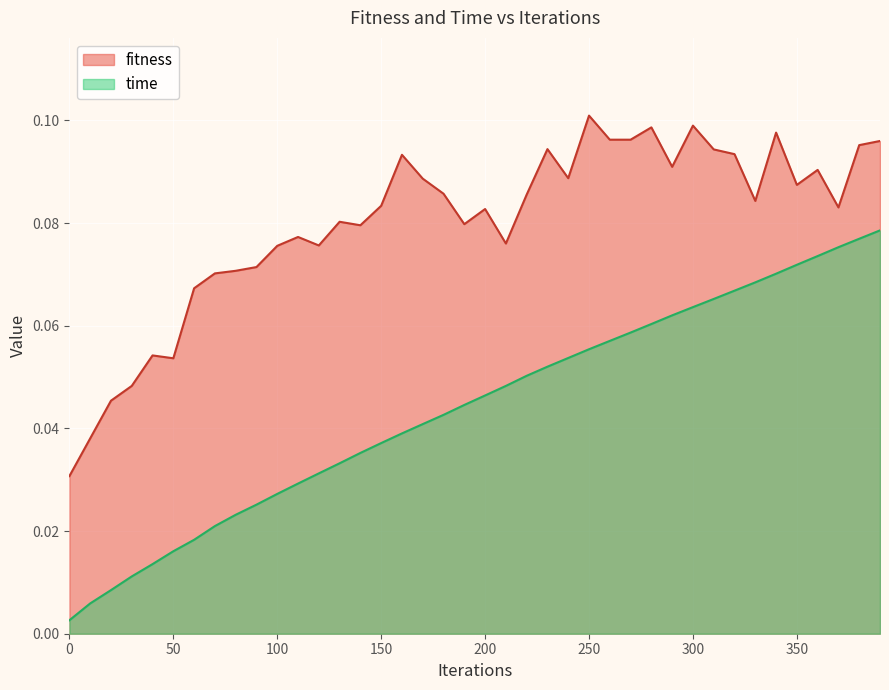

Reading right to left, transcribe all the data shown in this chart.

fitness: 0.1	0.1	0.1	0.1	0.1	0.1	0.1	0.1	0.1	0.1	0.1	0.1	0.1	0.1	0.1	0.1	0.1	0.1	0.1	0.1	0.1	0.1	0.1	0.1	0.1	0.1	0.1	0.1	0.1	0.1	0.1	0.1	0.1	0.1	0.1	0.1	0.0	0.0	0.0	0.0
time: 0.1	0.1	0.1	0.1	0.1	0.1	0.1	0.1	0.1	0.1	0.1	0.1	0.1	0.1	0.1	0.1	0.1	0.1	0.0	0.0	0.0	0.0	0.0	0.0	0.0	0.0	0.0	0.0	0.0	0.0	0.0	0.0	0.0	0.0	0.0	0.0	0.0	0.0	0.0	0.0